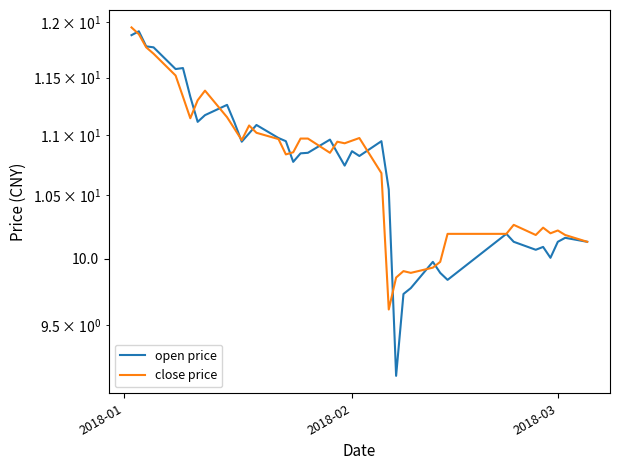

What are all the series names shown in the legend?

open price, close price